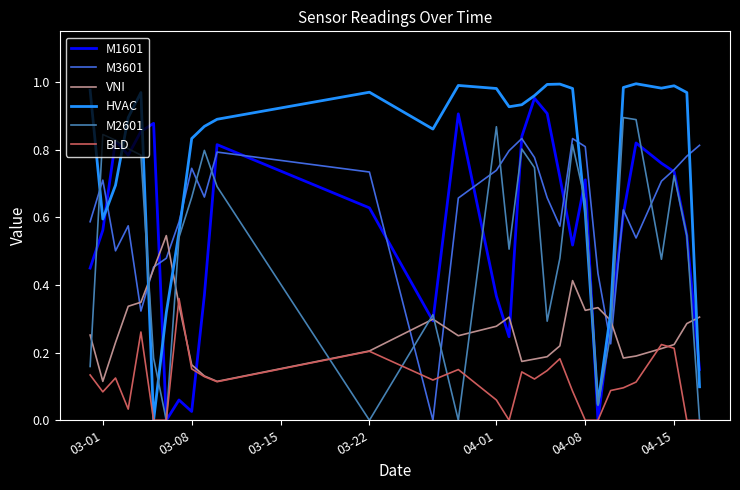

How many times do M3601 and M1601 cross each other?

12